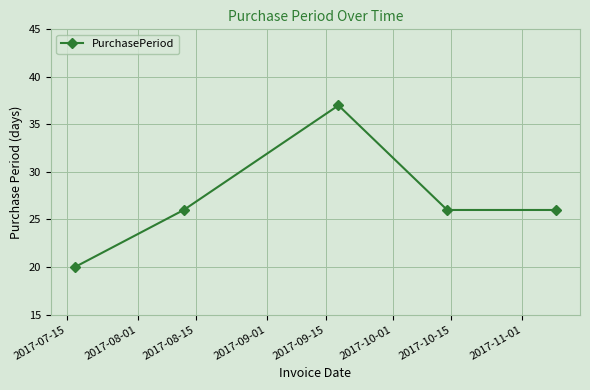

What is the sum of all values?

135